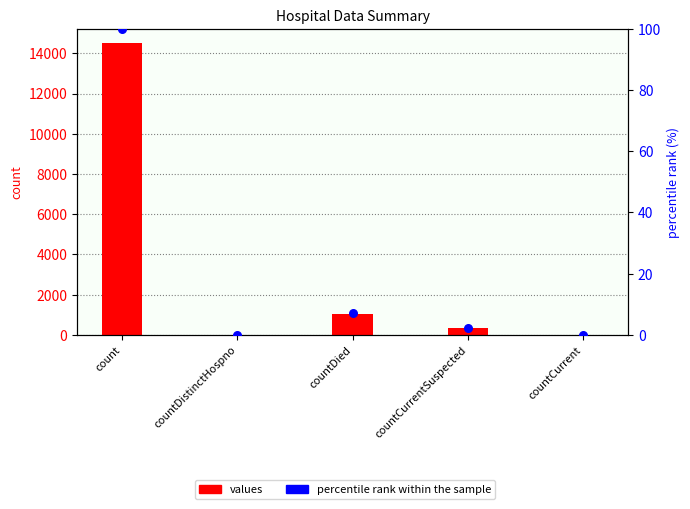

At how many categories does at least one series exceed 4475?

1